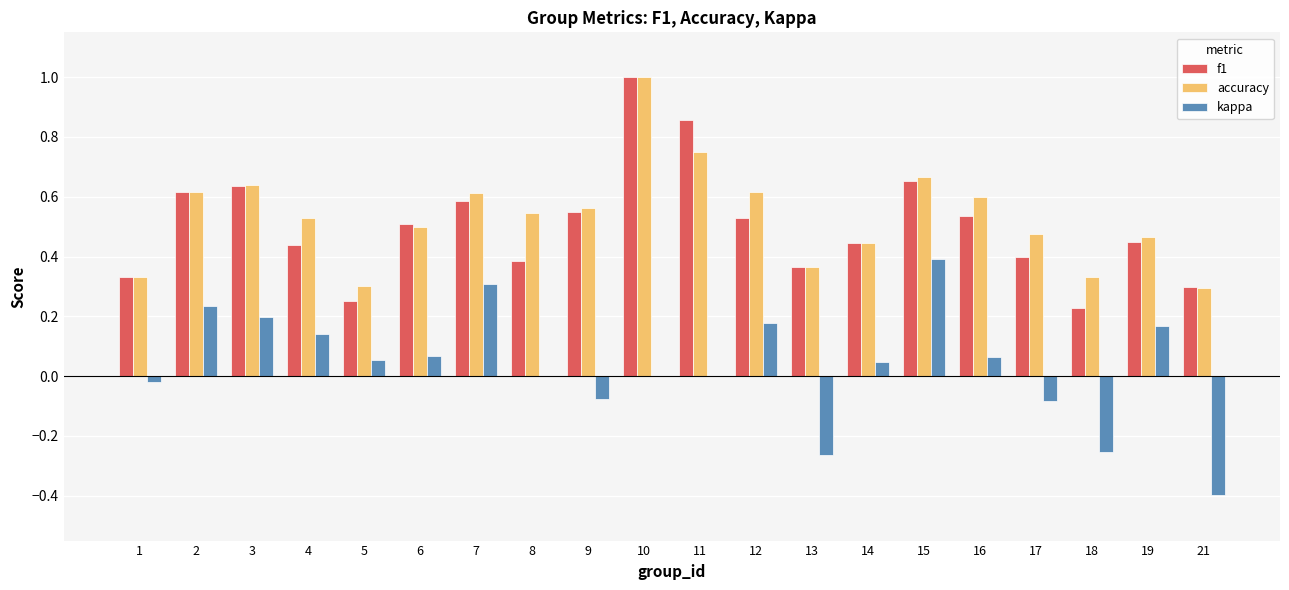

True or false: kappa has a value of 0.4 at 15.

True